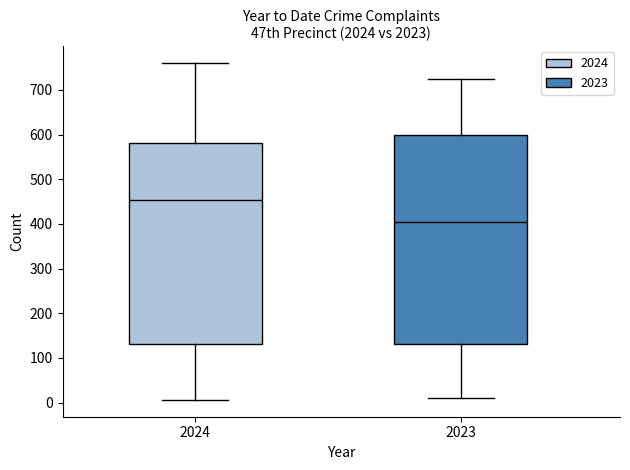

Reading left to right, read every box against the y-axis: the position of its median line, the range the box covers, and the ends of its whiskers. The values are not printed on the chart, so give them approximately, as read against the axis.

2024: median 450, box 130 to 580, whiskers 10 to 760
2023: median 410, box 130 to 600, whiskers 10 to 720